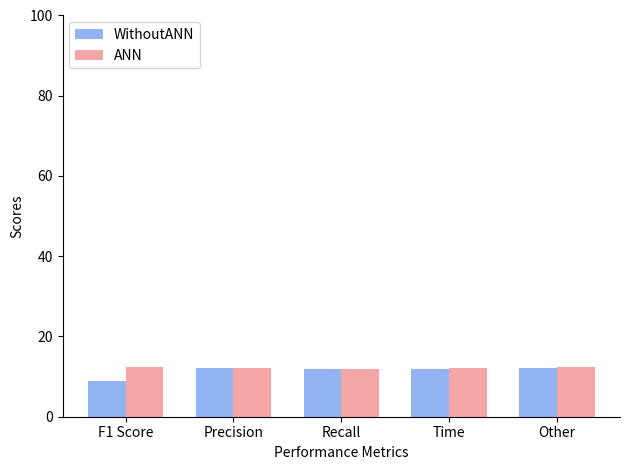

What is the spread (max minus min) of values at F1 Score?

3.4